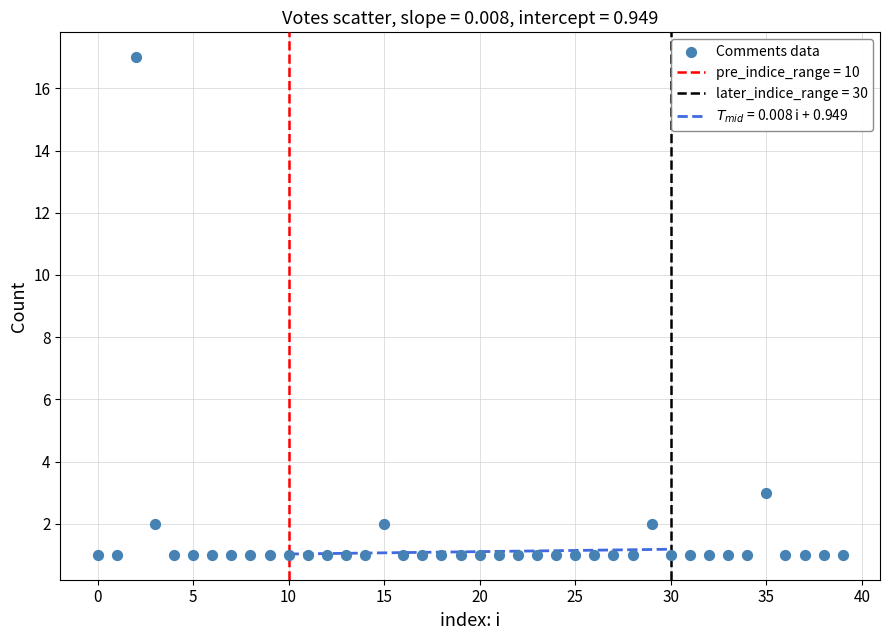

What is the range of Y values (max minus min)?

16